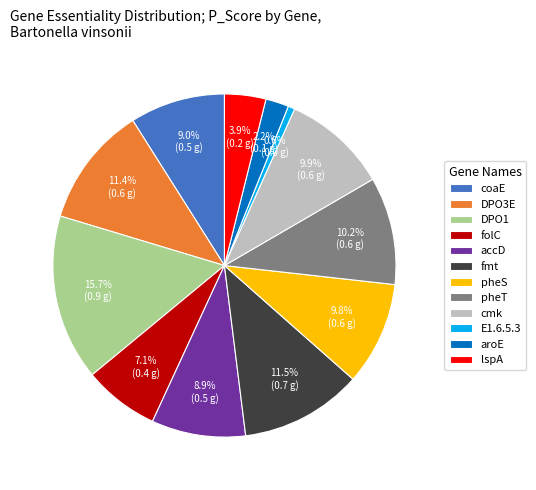

What percentage do folC and cmk together represent?

17.0%